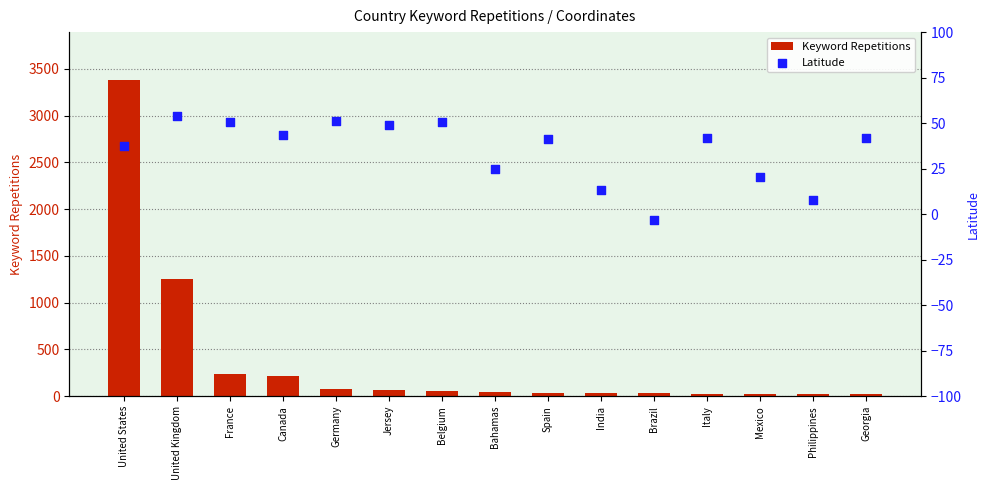

At which category is the sum across all series the highest?

United States